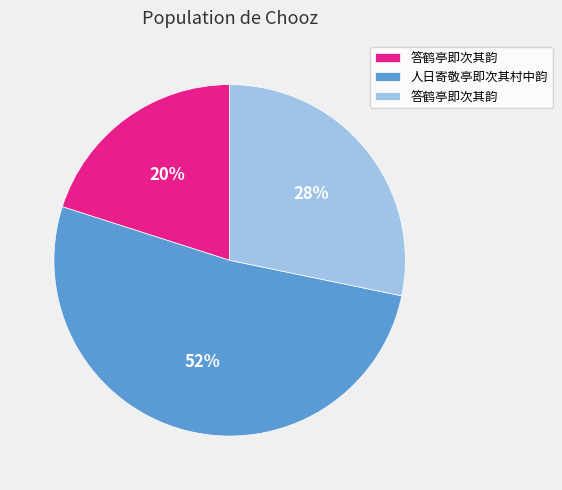

To the nearest percent, what is the average slice percentage?

33%